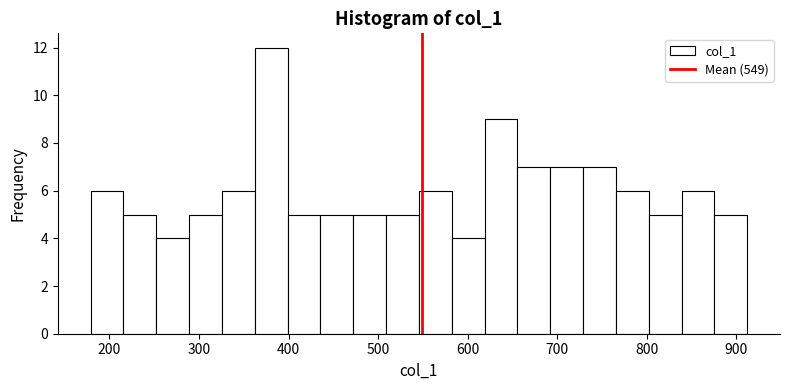

Around what value on the x-axis is the tallest bar? Give the approximate position of its centre, as read against the axis.

380